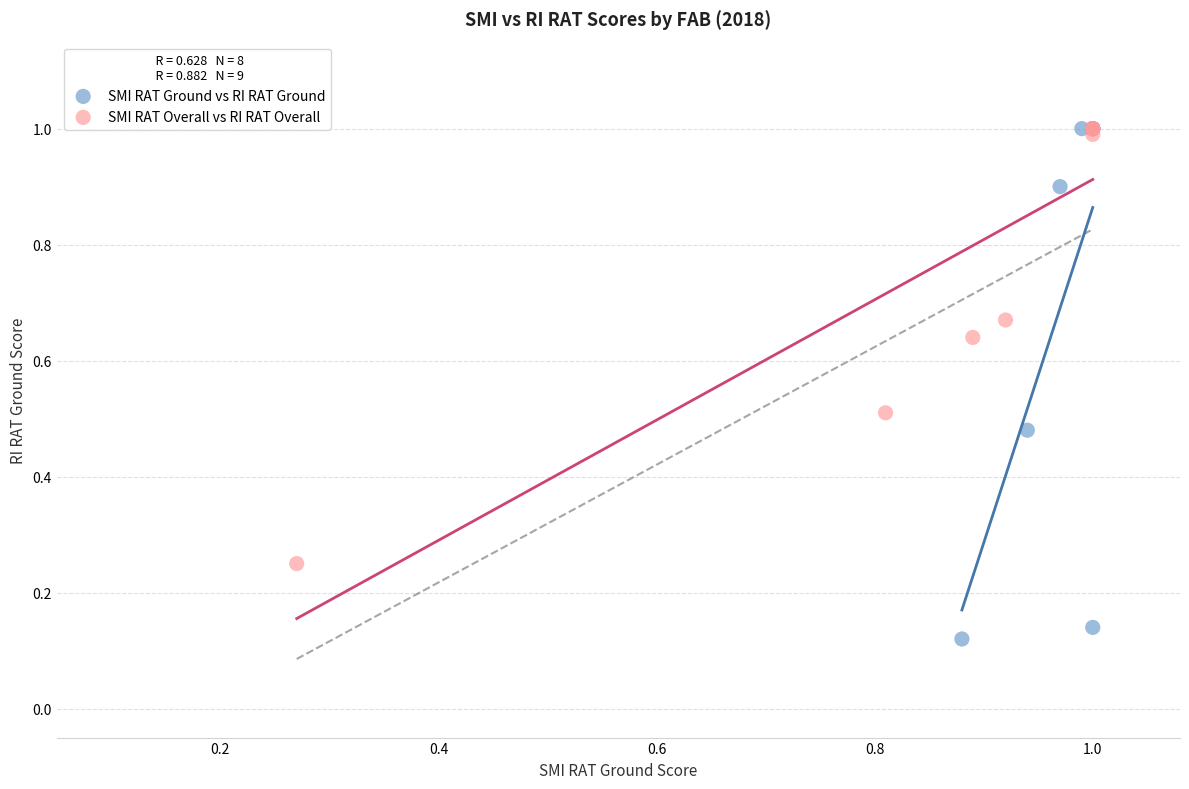

Which series contains the lowest Y value?

SMI RAT Ground vs RI RAT Ground